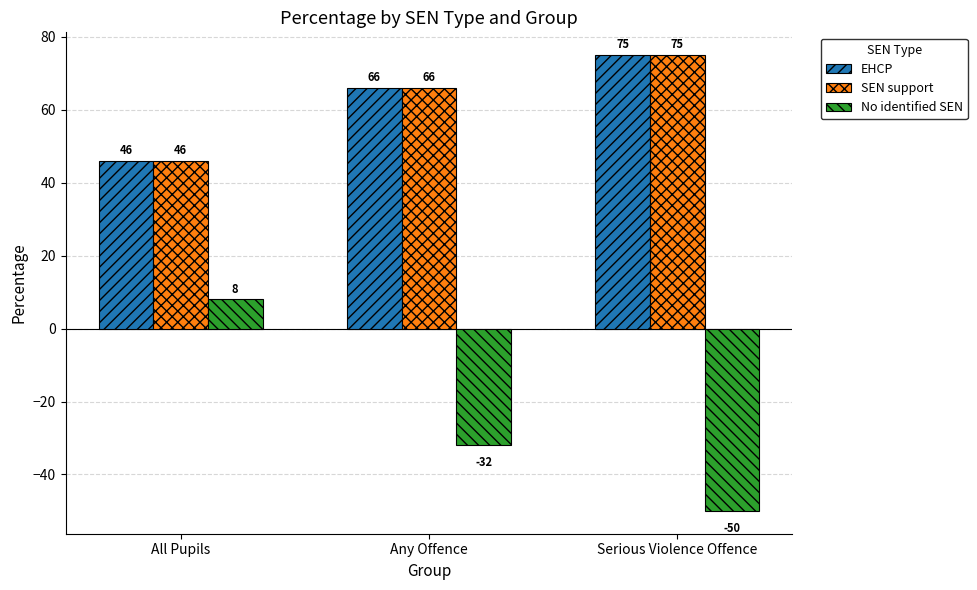

Reading left to right, list all the values displayed in this chart.

EHCP: All Pupils=46	Any Offence=66	Serious Violence Offence=75
SEN support: All Pupils=46	Any Offence=66	Serious Violence Offence=75
No identified SEN: All Pupils=8	Any Offence=-32	Serious Violence Offence=-50